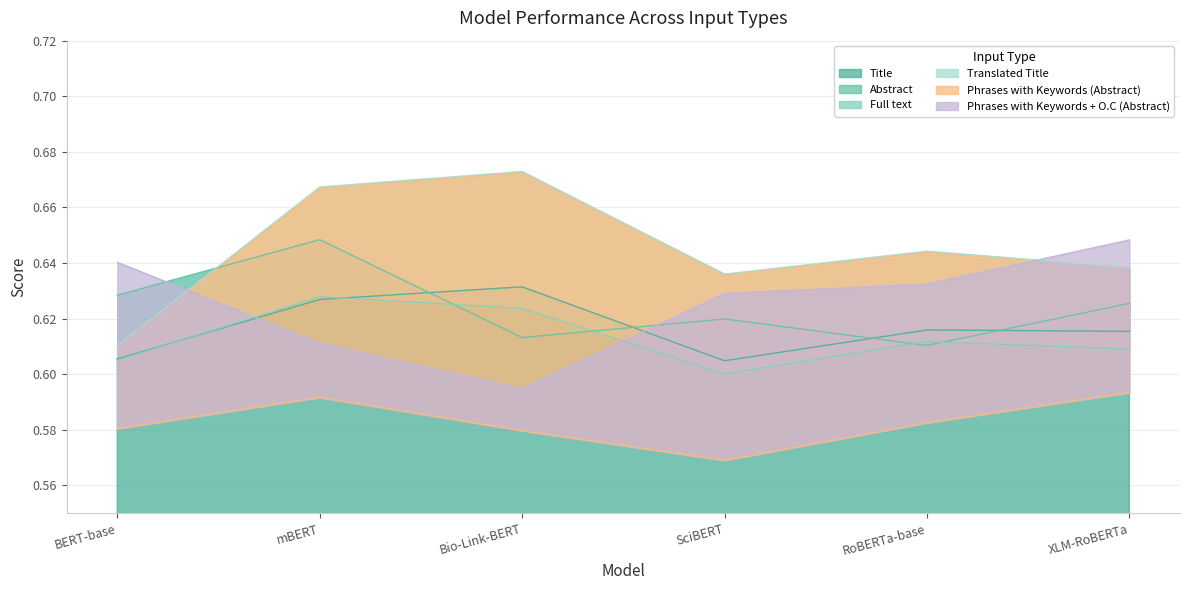

True or false: Translated Title and Title intersect in this chart.

False